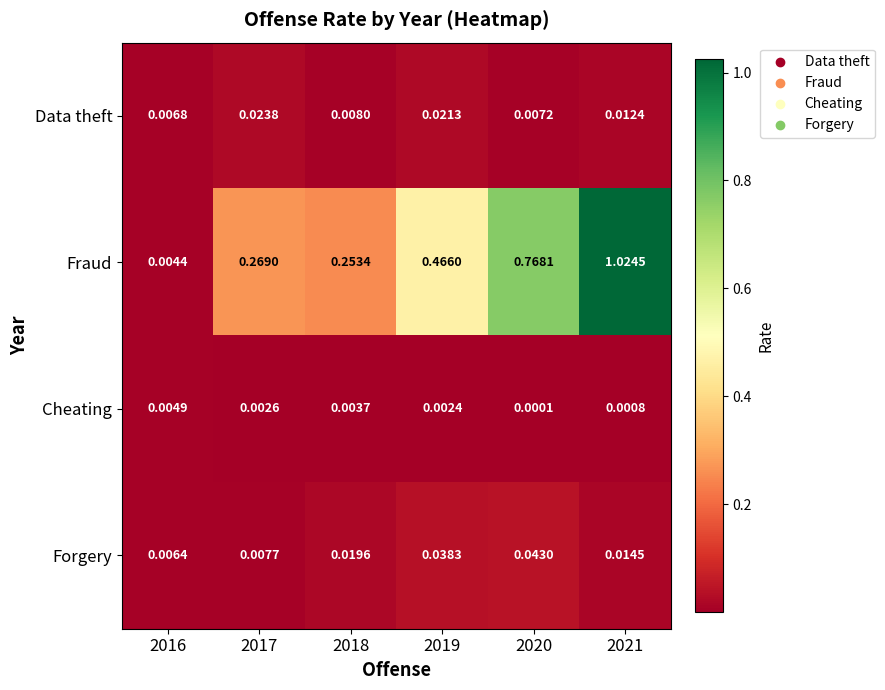

Rank the series by their maximum value, from lowest to highest.

Cheating, Data theft, Forgery, Fraud